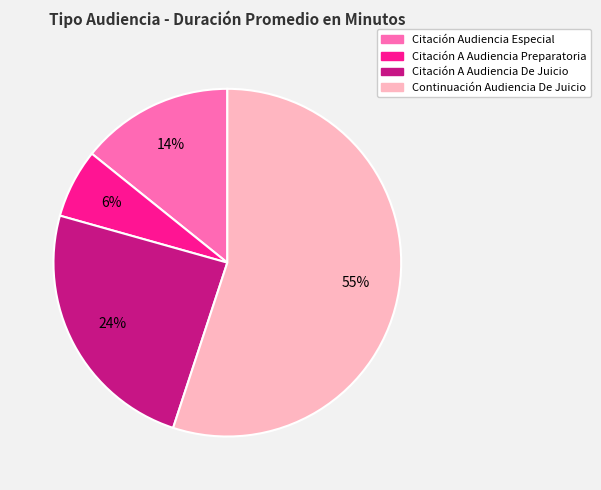

Do Citación A Audiencia De Juicio and Citación Audiencia Especial together represent more than half of the pie?

No